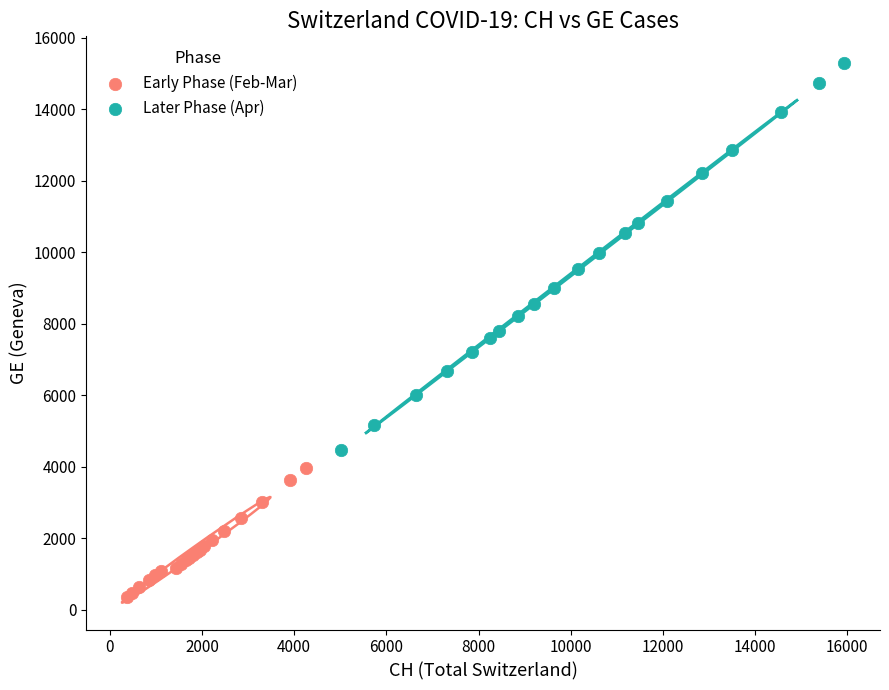

Which series contains the highest Y value?

Later Phase (Apr)